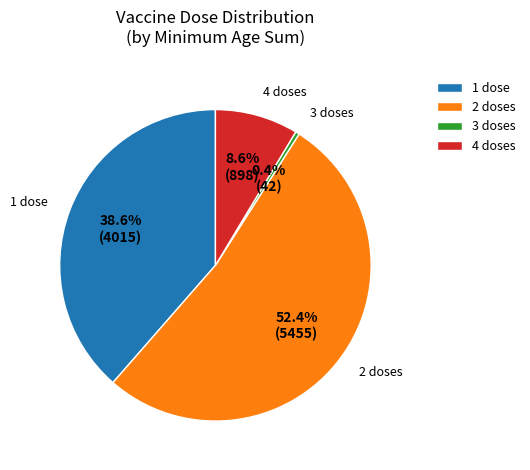

What percentage is the 4 doses slice, to the nearest percent?

9%